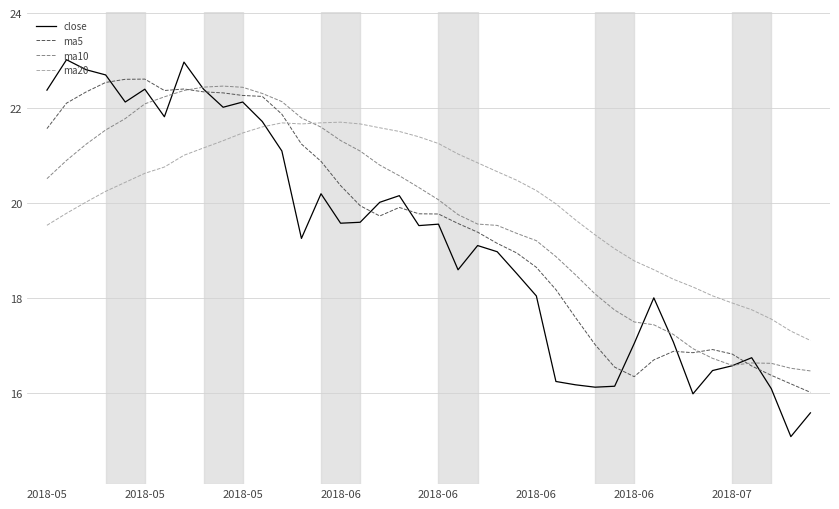

What is the greatest value displayed?

23.0